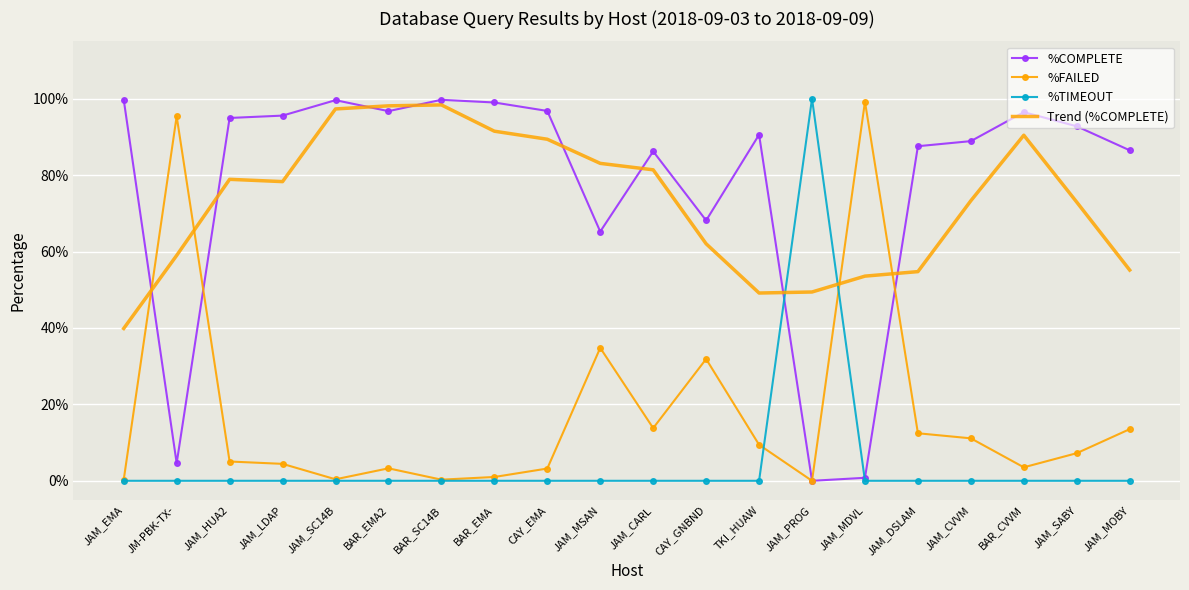

What is the maximum value for %FAILED?

1.0